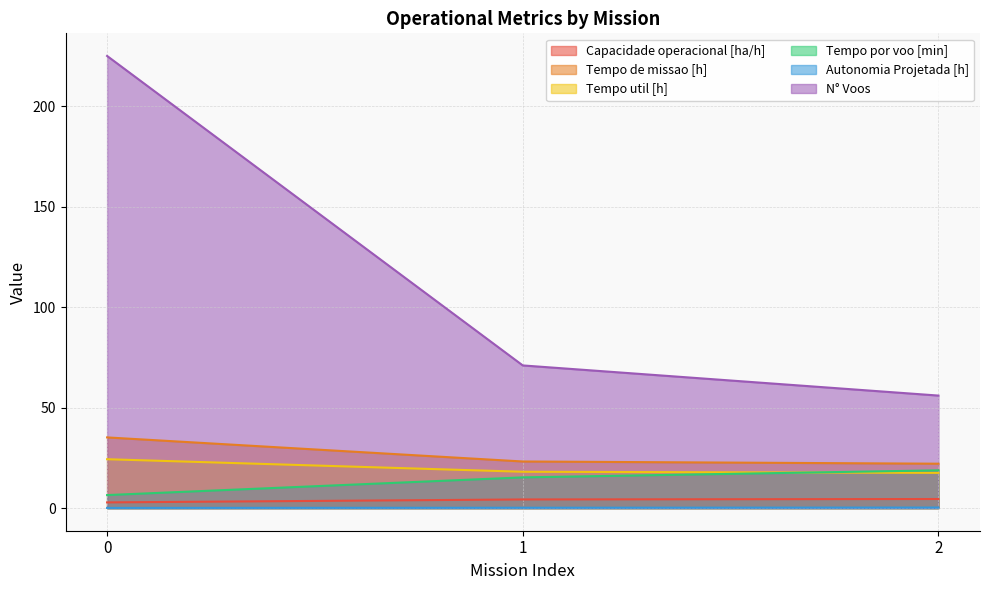

What is the sum of the Capacidade operacional [ha/h] values at 1 and 0?

7.2